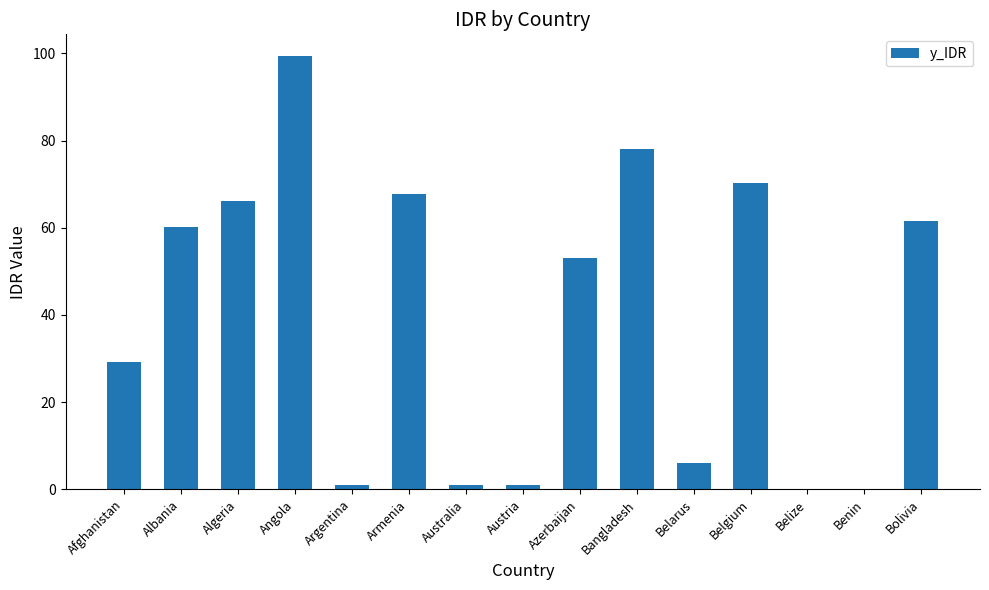

What is the sum of all values?

594.6